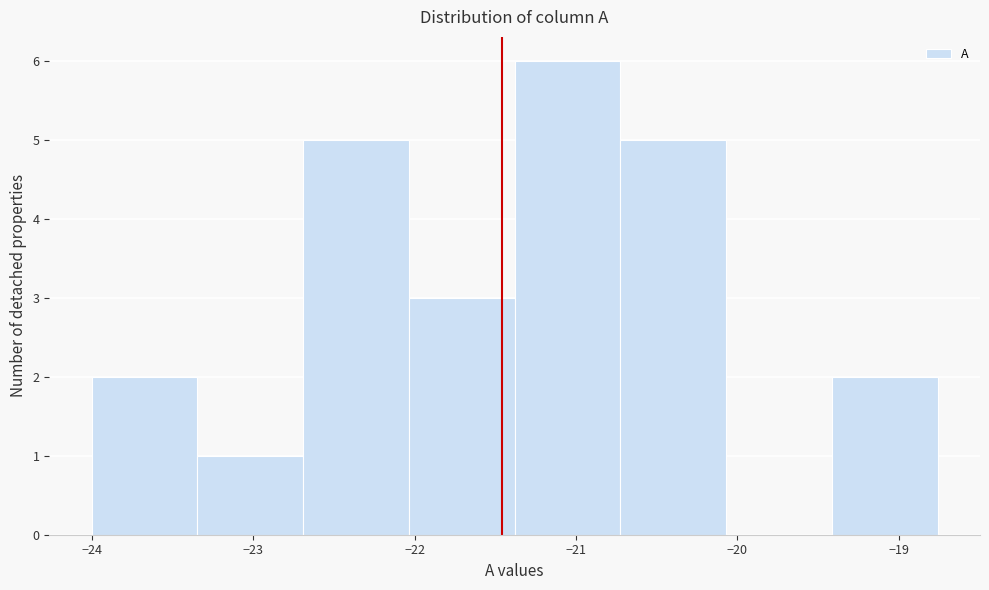

Reading left to right, list every bar in this chart as the range it spans on the x-axis followed by its height. Neither the bar edges nor the heights are printed on the chart, so give them approximately, as read against the axes.

-24.0 to -23.3: 2
-23.3 to -22.7: 1
-22.7 to -22.0: 5
-22.0 to -21.4: 3
-21.4 to -20.7: 6
-20.7 to -20.1: 5
-20.1 to -19.4: 0
-19.4 to -18.8: 2